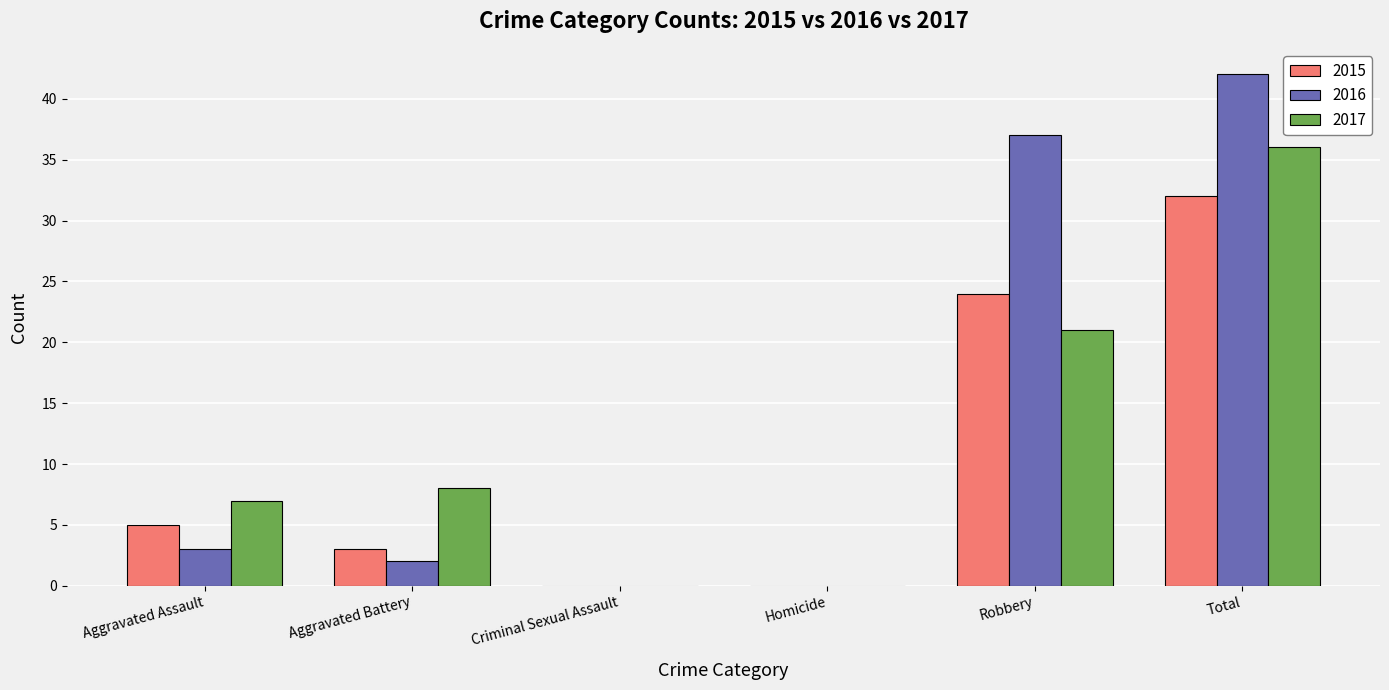

Which series has the largest total across all categories?

2016